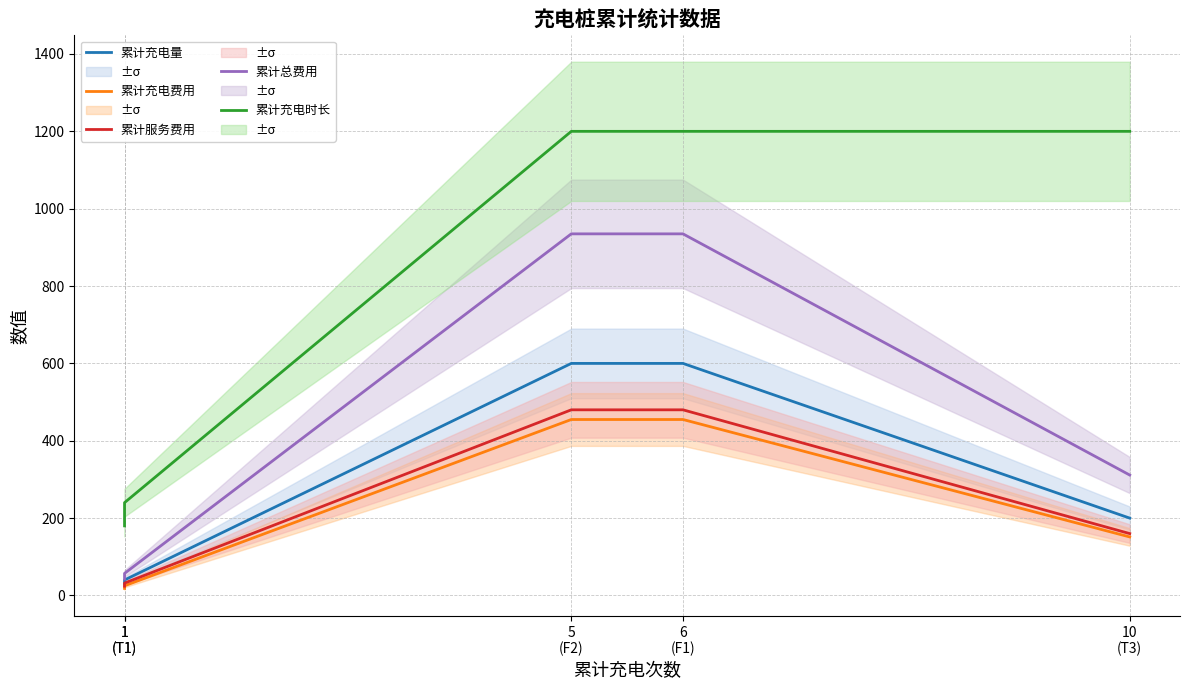

What is the difference between the maximum and second lowest values in the 累计充电费用 series?

429.8